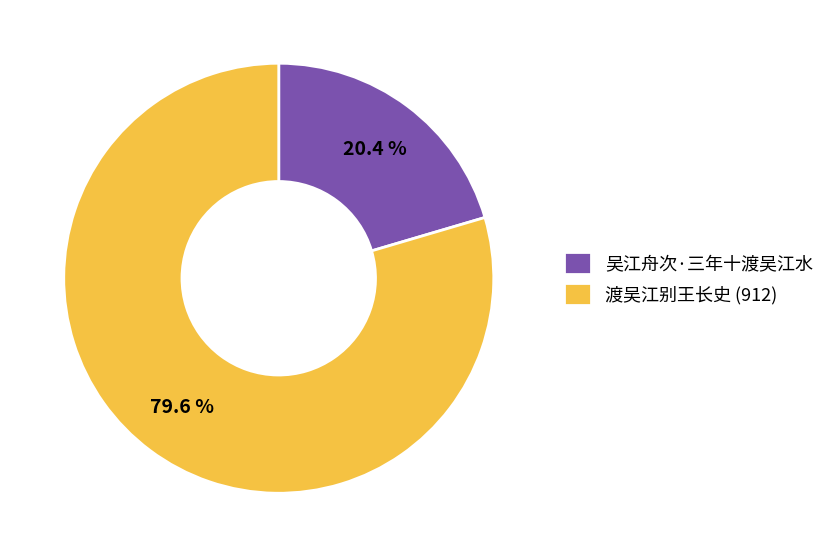

What is the majority slice?

渡吴江别王长史 (912)